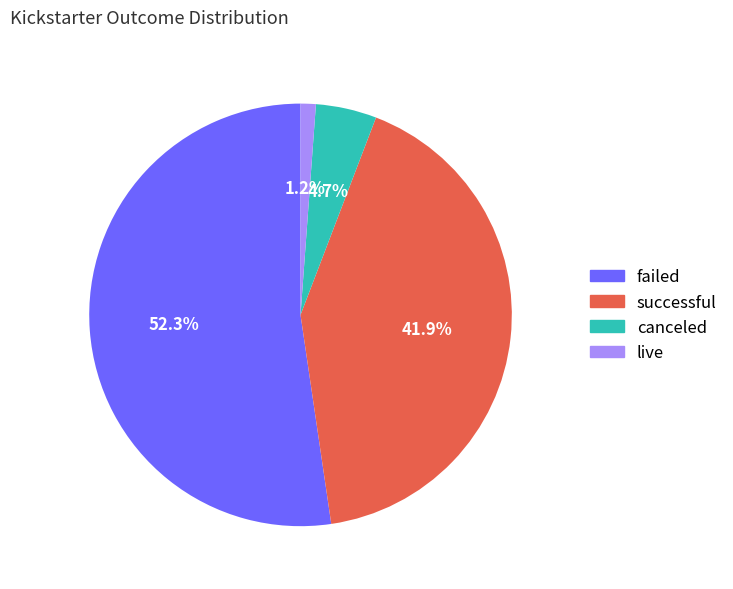

Rank the categories by value from lowest to highest.

live, canceled, successful, failed